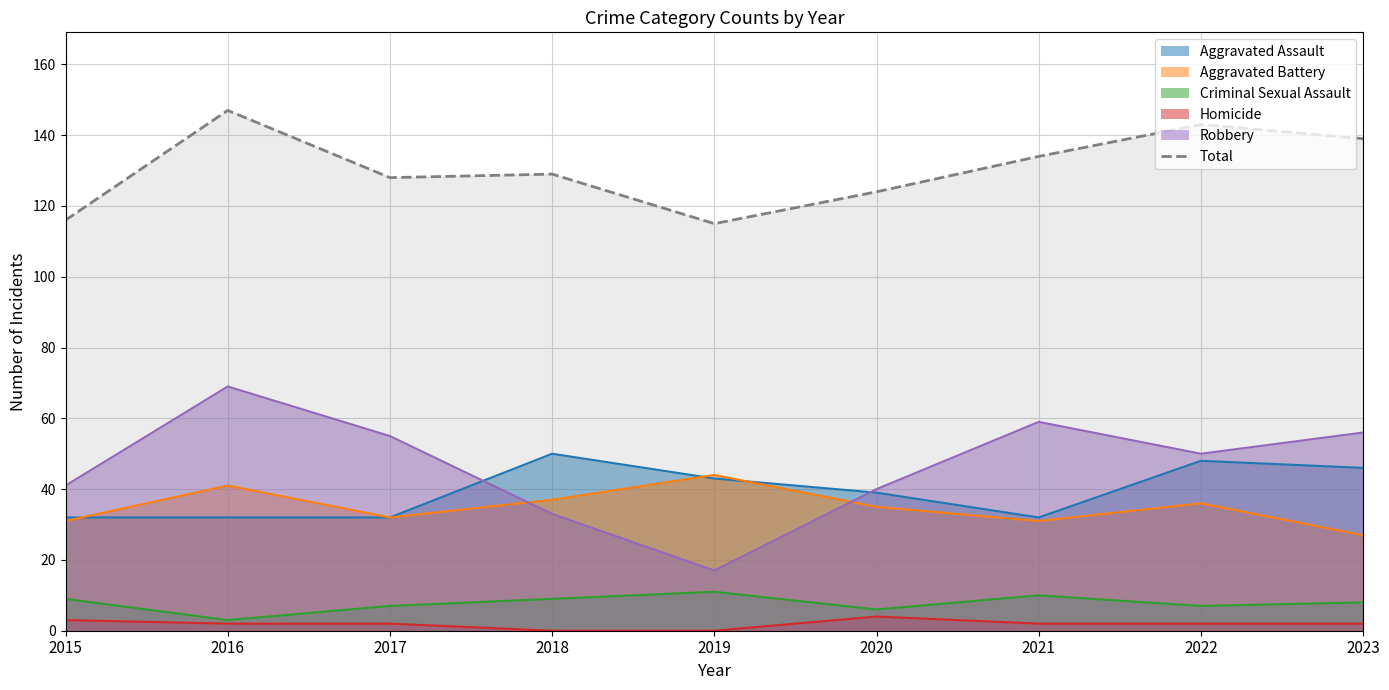

What is the change in value from 2018 to 2022?

+14